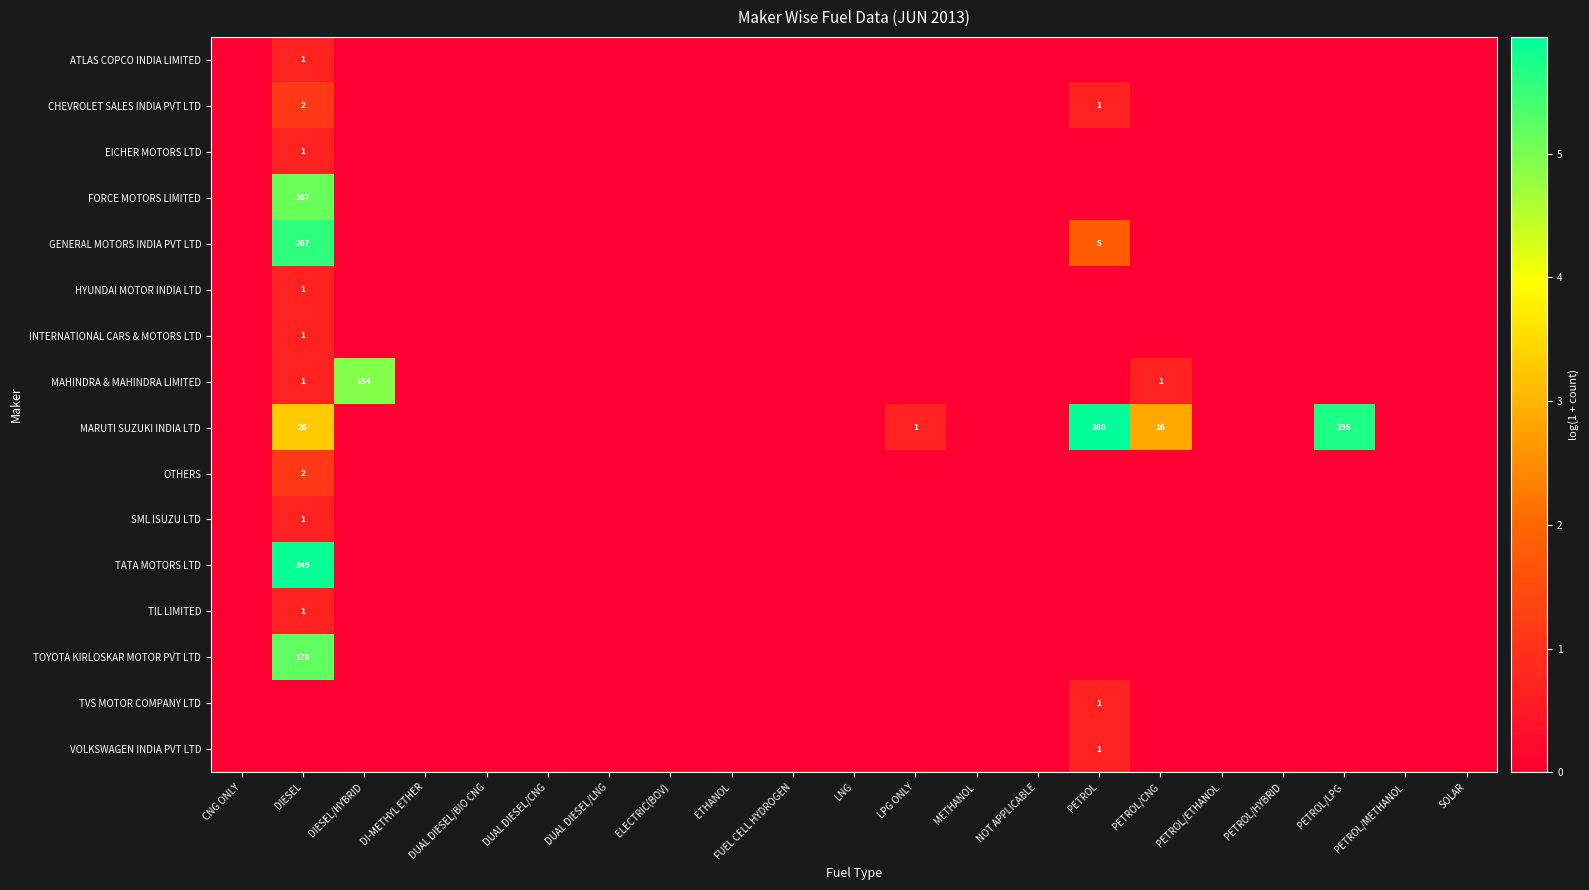

Which category has the lowest value across all series?

CNG ONLY